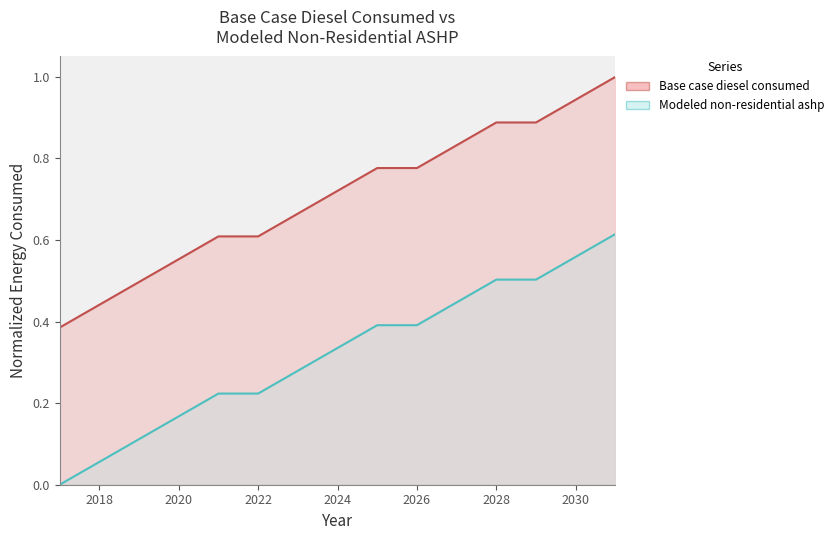

Rank the series by their average value, from highest to lowest.

Base case diesel consumed, Modeled non-residential ashp